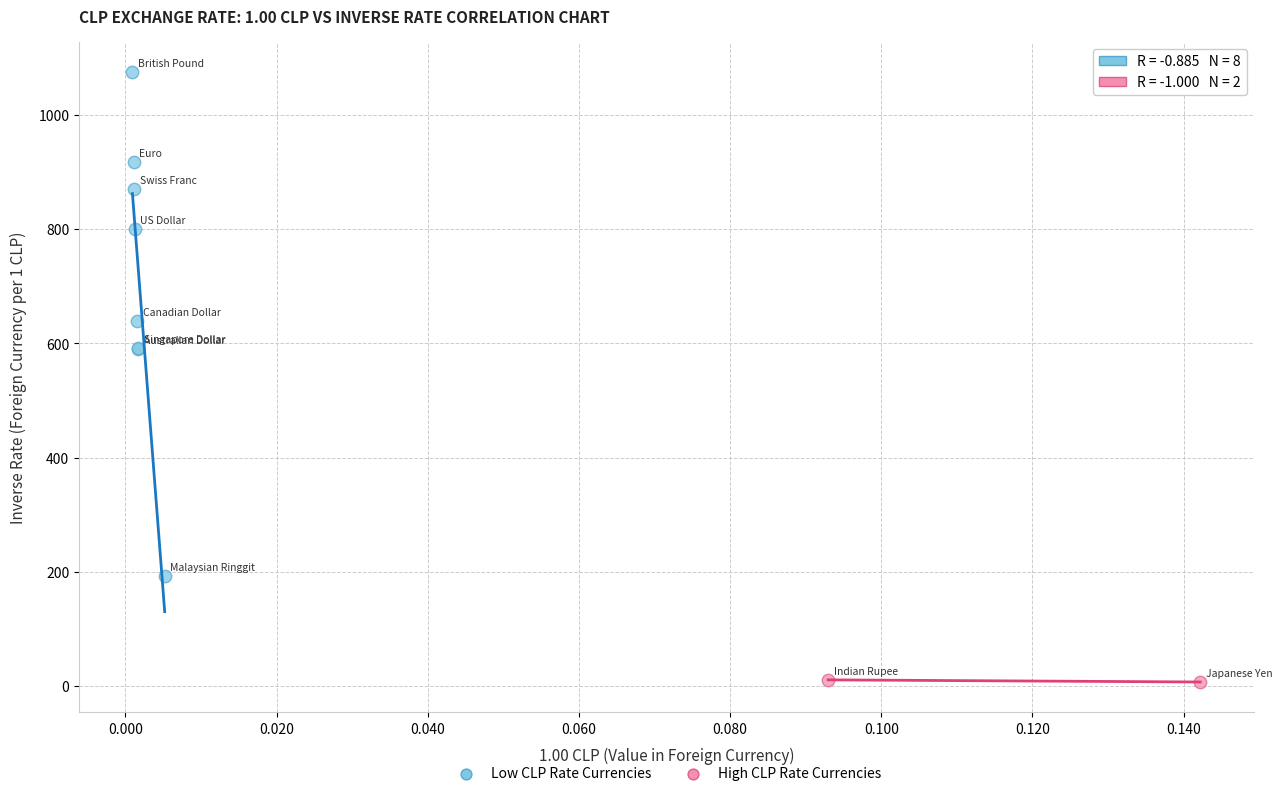

Which series contains the highest Y value?

Low CLP Rate Currencies